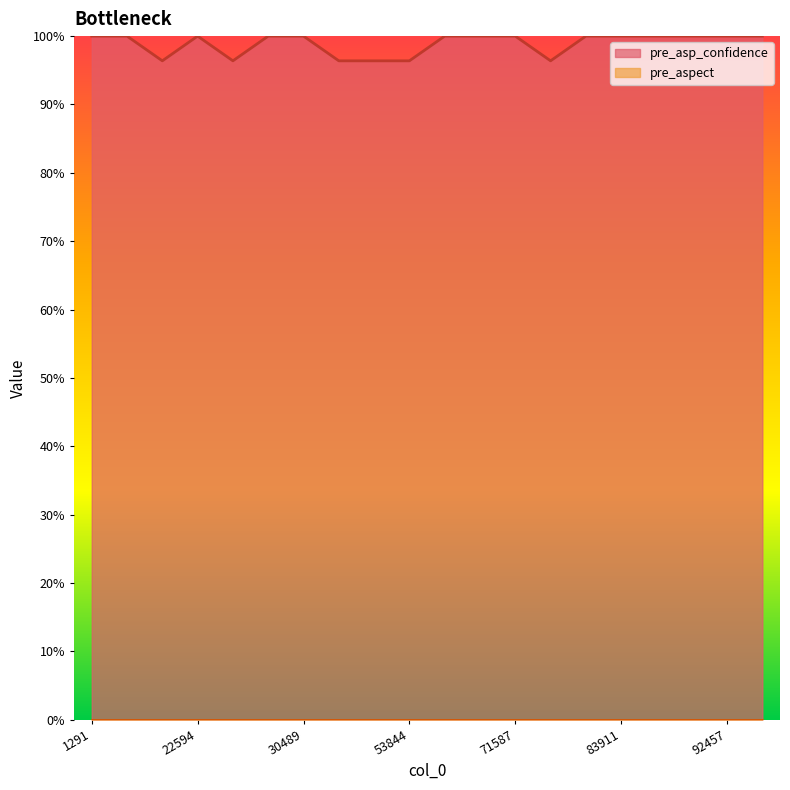

Count the values in the range 0 to 1.

20